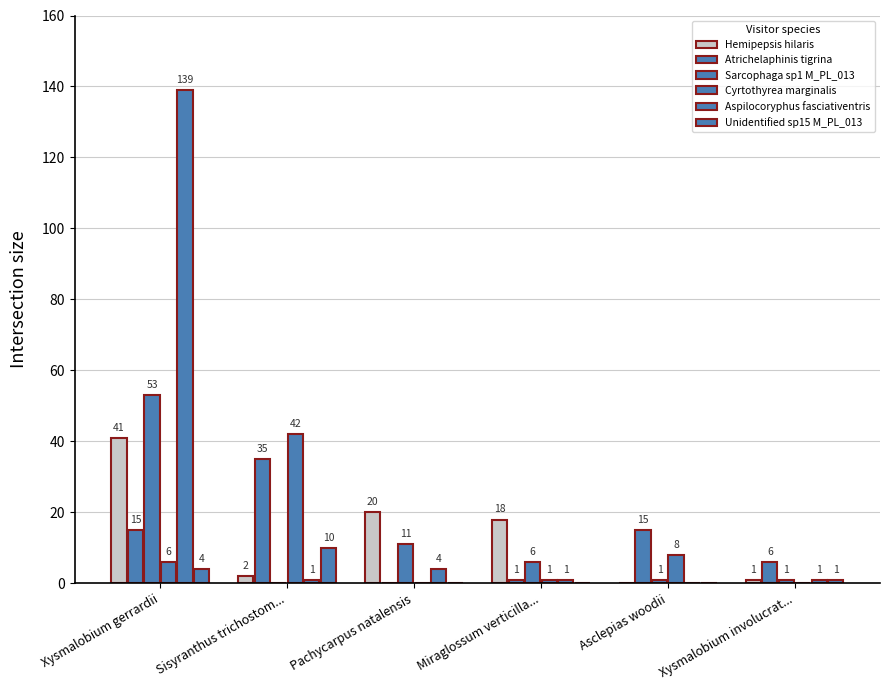

Which series has the largest total across all categories?

Aspilocoryphus fasciativentris